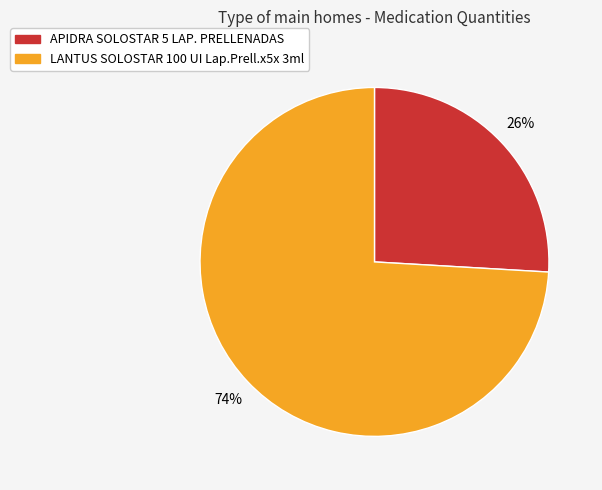

Rank the categories by value from highest to lowest.

LANTUS SOLOSTAR 100 UI Lap.Prell.x5x 3ml, APIDRA SOLOSTAR 5 LAP. PRELLENADAS